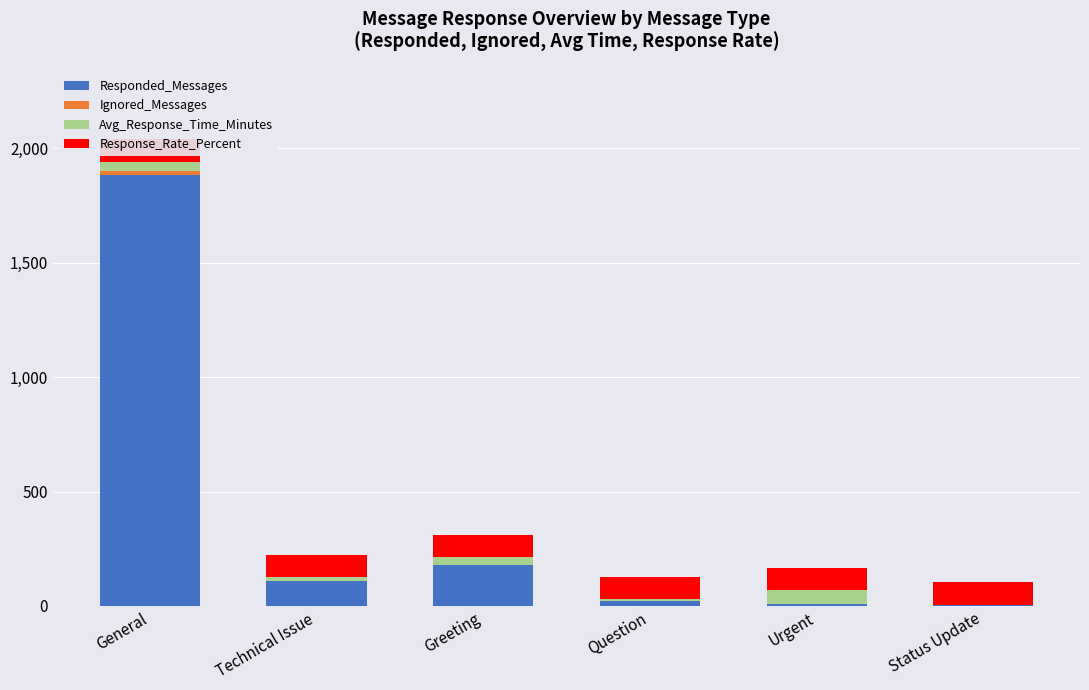

Where is Responded_Messages nearest to the value 944?

Greeting